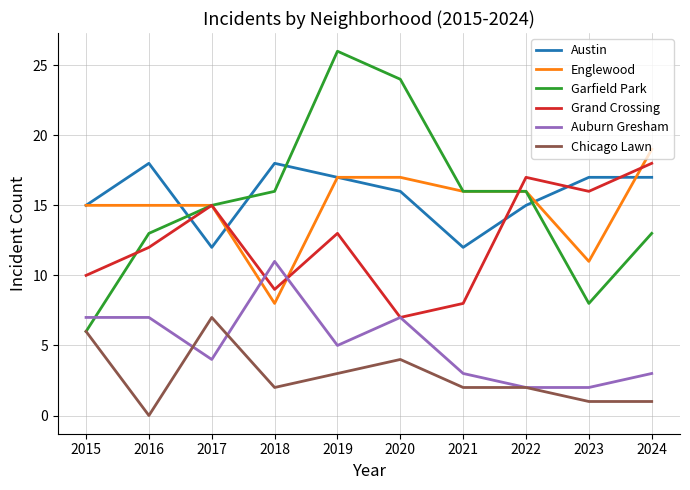

Which series has the largest total across all categories?

Austin